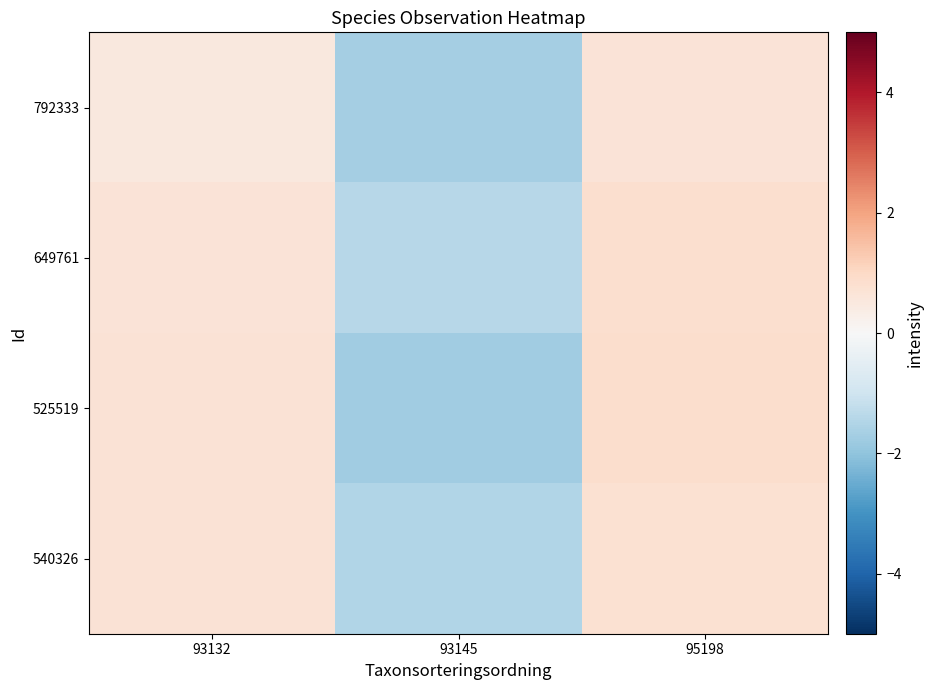

At how many categories does at least one series exceed 0?

2